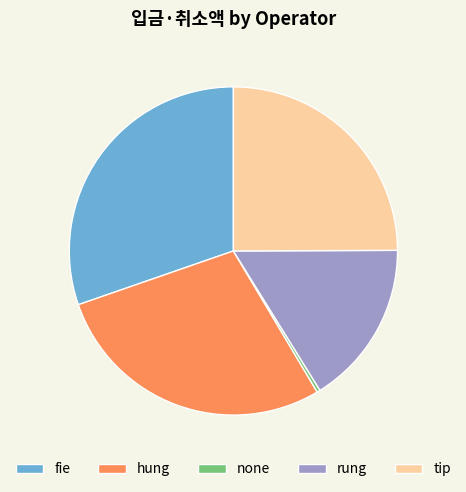

Is it true that none is 15% of the pie?

False